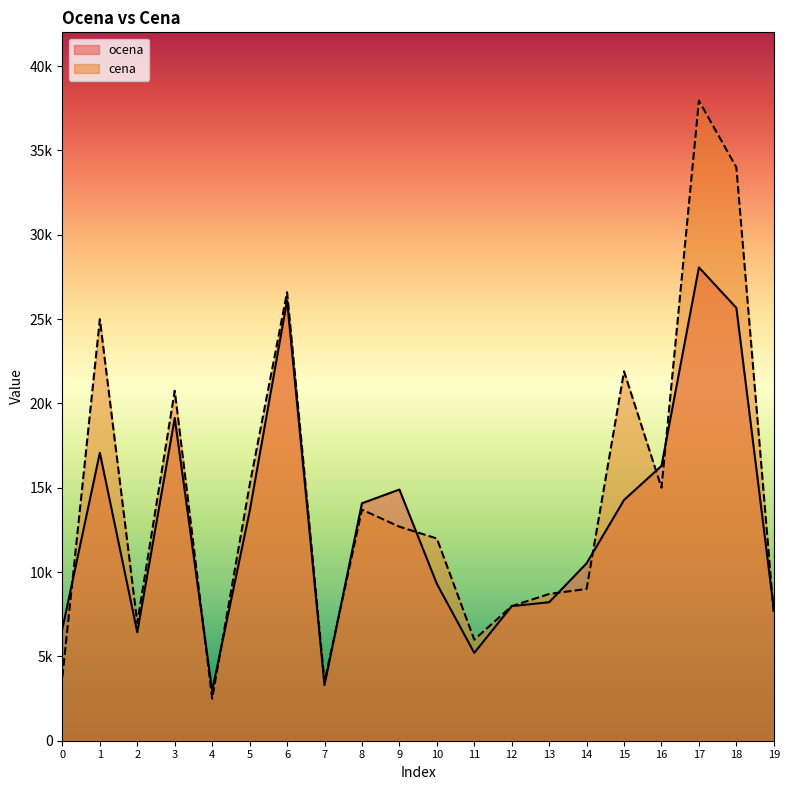

The value of cena at 11 is 2802.3. True or false?

False